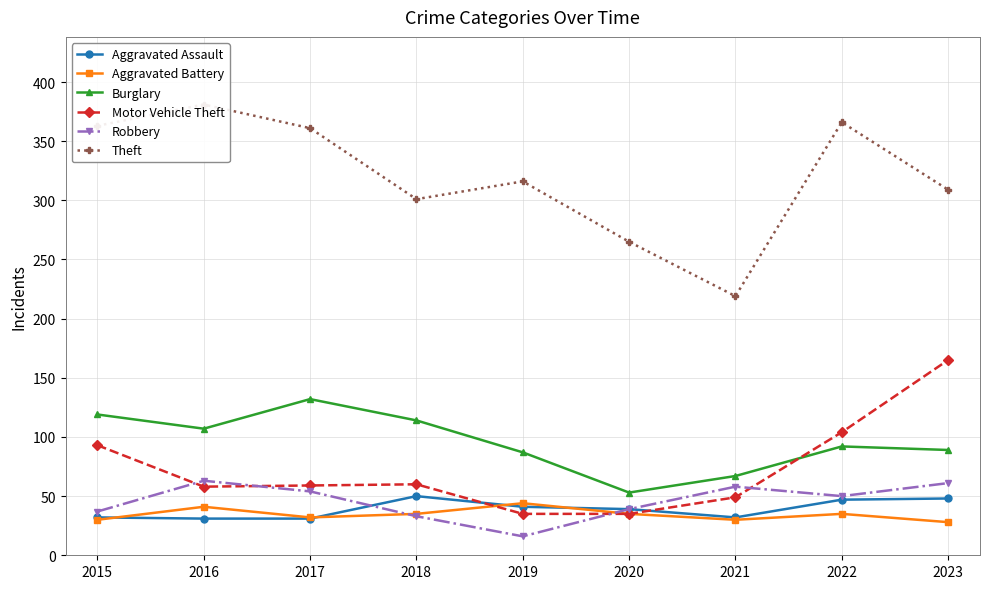

Is the value of Motor Vehicle Theft at 2019 greater than the value of Robbery at 2023?

No